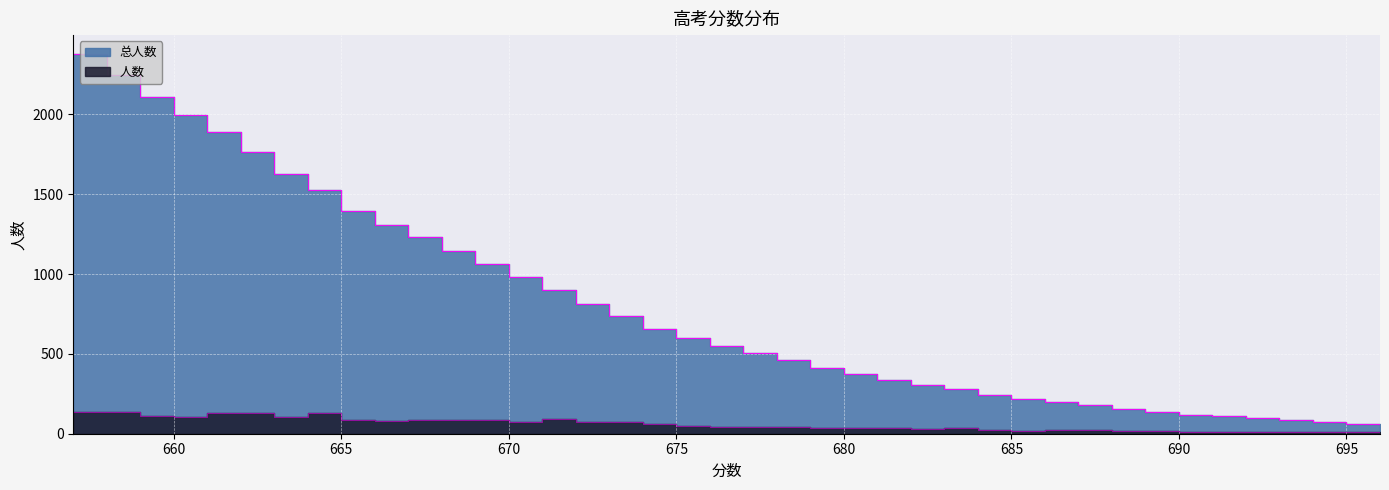

At 693, list the series in order from smallest to largest.

人数, 总人数